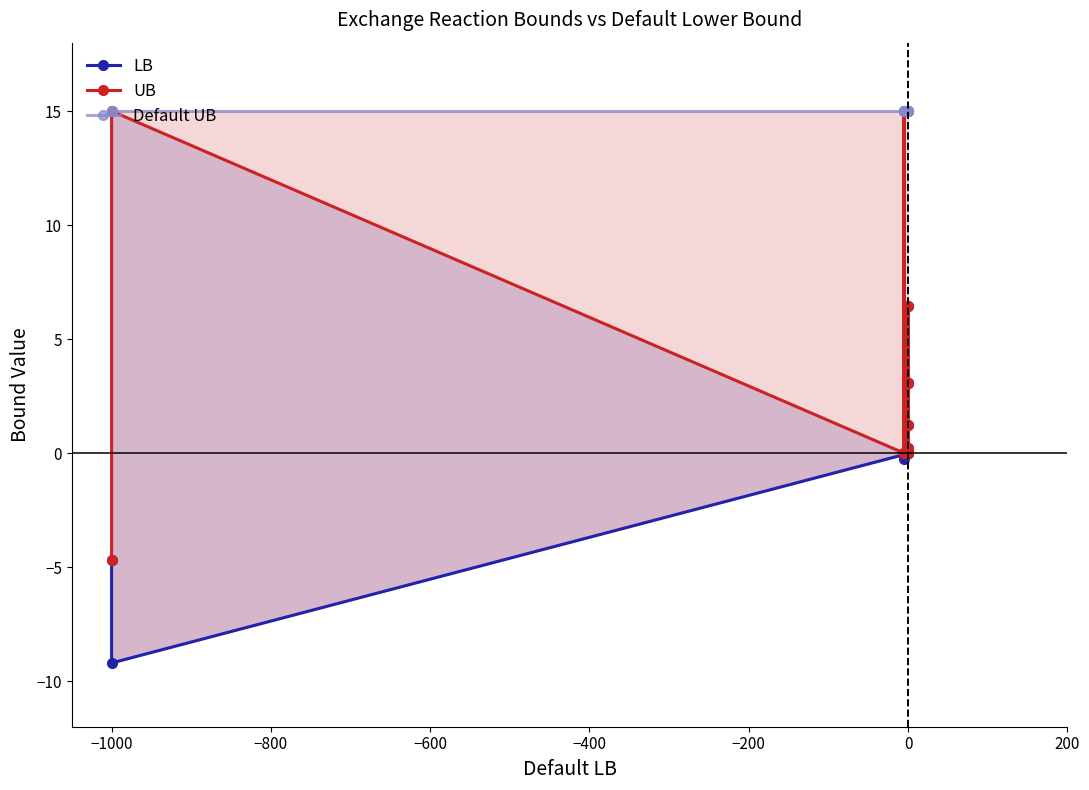

Reading left to right, extract all data points from this chart.

LB: -4.7	-9.2	-0.1	-0.1	-0.3	-0.0	-0.1	3.1	0.0	0.2	1.2	6.4	3.1	0.0	-0.0	0.1
UB: -4.7	15.0	0.0	0.0	0.0	15.0	0.0	3.1	0.0	0.2	1.2	6.4	3.1	0.0	0.0	0.1
Default UB: 15.0	15.0	15.0	15.0	15.0	15.0	15.0	15.0	15.0	15.0	15.0	15.0	15.0	15.0	15.0	15.0